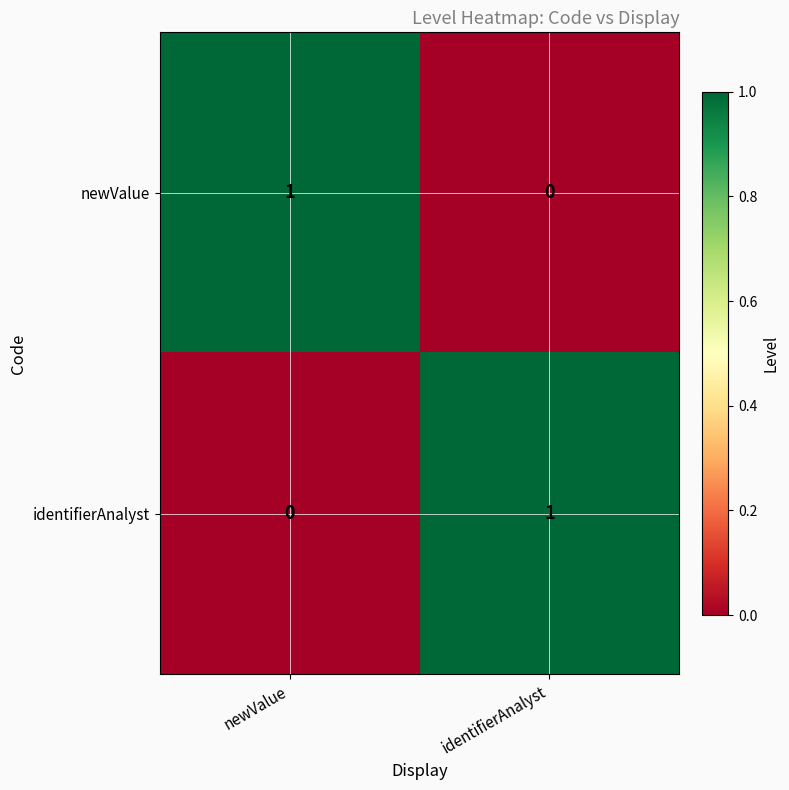

At how many categories does at least one series exceed 0?

2